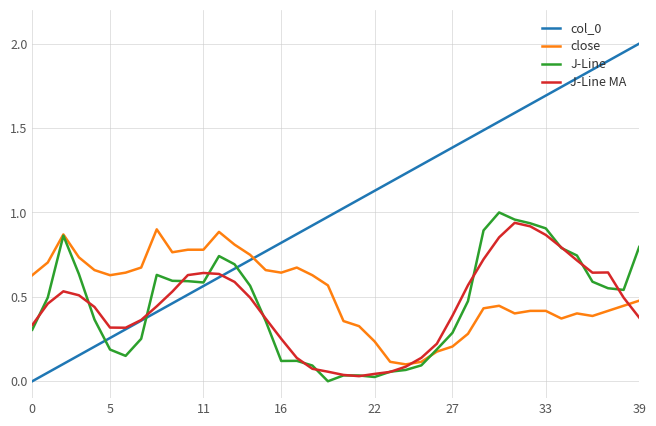

After their last crossing, which series has the higher values: J-Line or col_0?

col_0